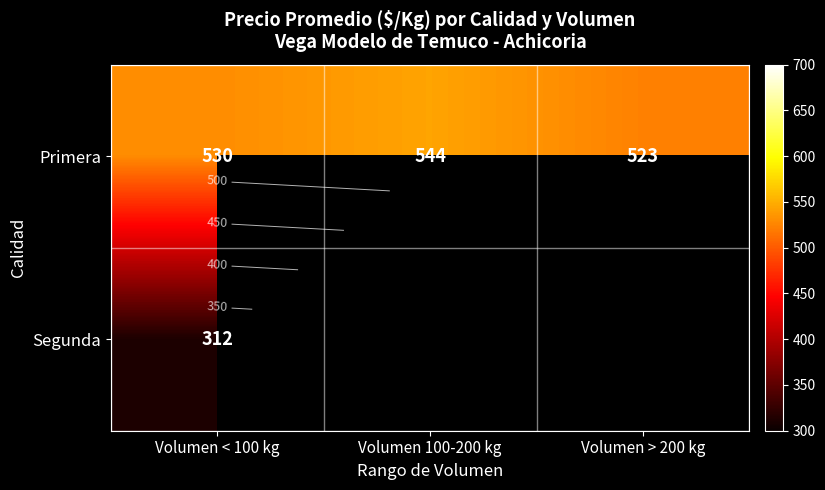

How many distinct data groups are displayed?

2